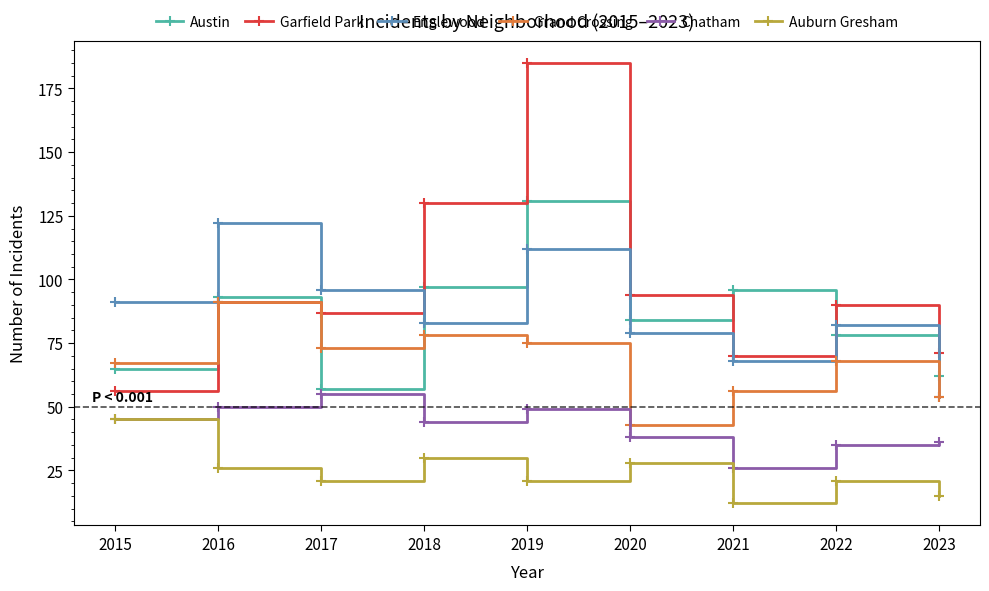

Reading left to right, transcribe all the data shown in this chart.

Austin: 65	93	57	97	131	84	96	78	62
Garfield Park: 56	91	87	130	185	94	70	90	71
Englewood: 91	122	96	83	112	79	68	82	54
Grand Crossing: 67	91	73	78	75	43	56	68	54
Chatham: 45	50	55	44	49	38	26	35	36
Auburn Gresham: 45	26	21	30	21	28	12	21	15